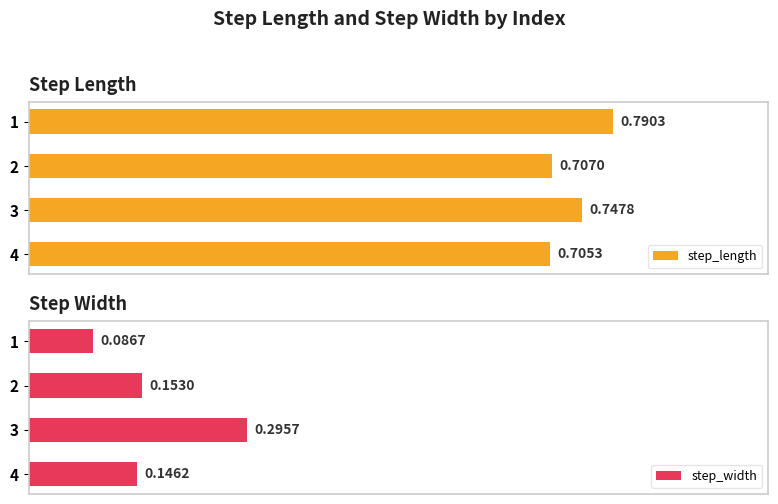

The step_width series shows 0.0 at 1. True or false?

False